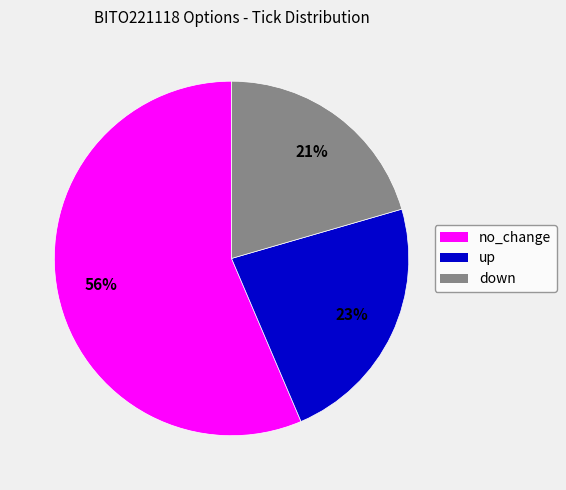

The no_change slice represents 69% of the pie. True or false?

False